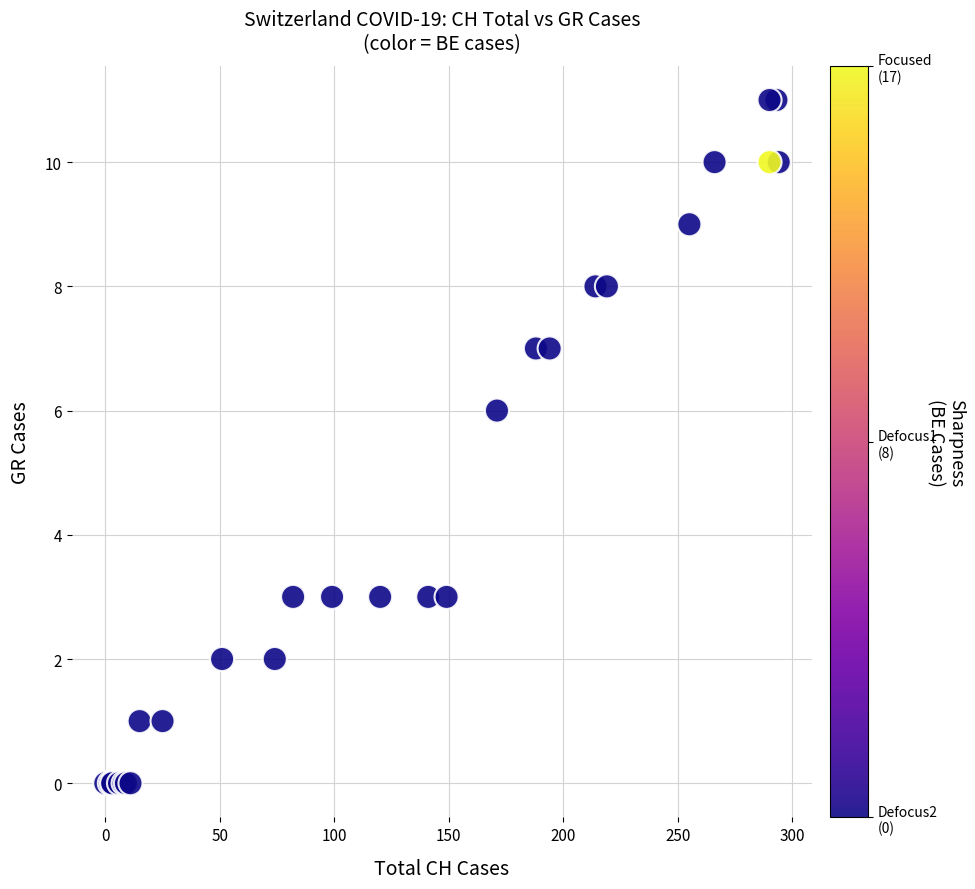

What Y value in the scatter plot is closest to 5?

6